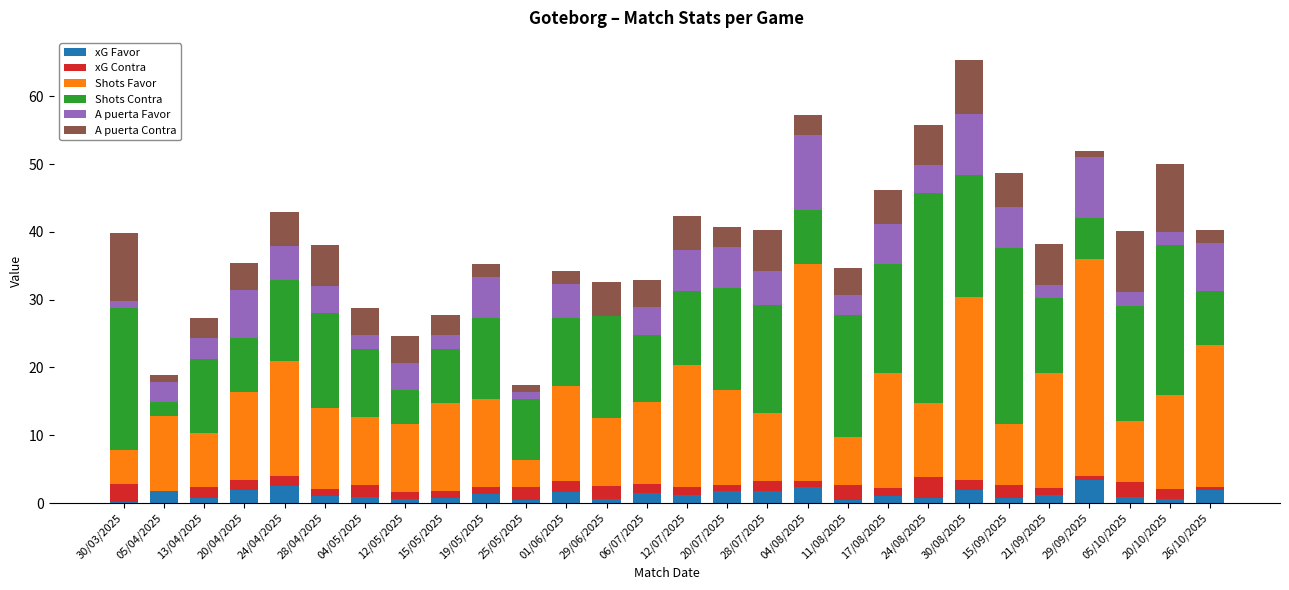

What is the maximum value for xG Favor?

3.4